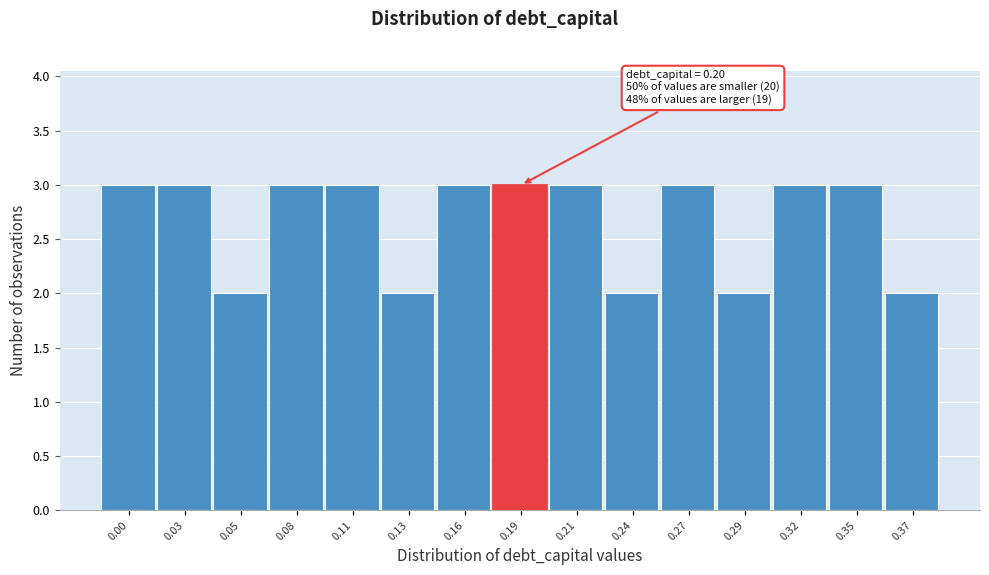

Reading left to right, what are all the values shown in this chart?

3	3	2	3	3	2	3	3	3	2	3	2	3	3	2